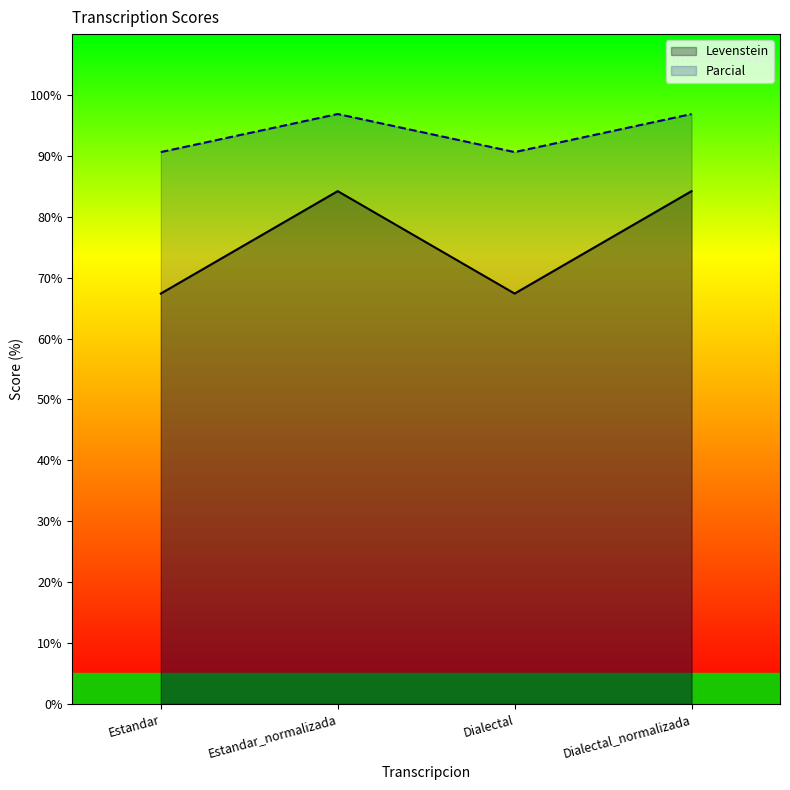

At Dialectal_normalizada, list the series in order from largest to smallest.

Parcial, Levenstein